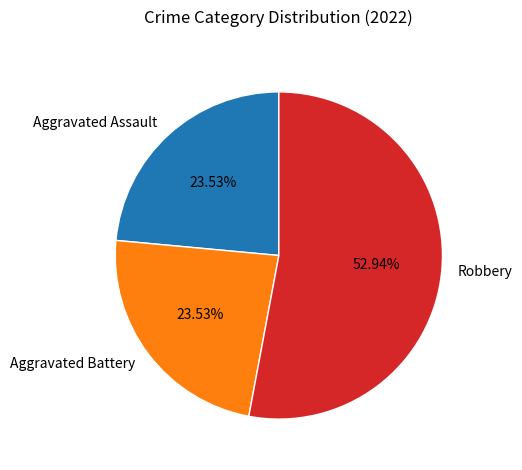

Which category has the biggest portion of the pie?

Robbery